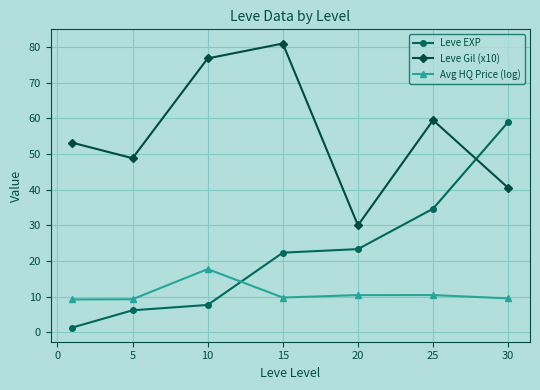

What is the difference between the second highest and second lowest values in the Leve EXP series?

28.5